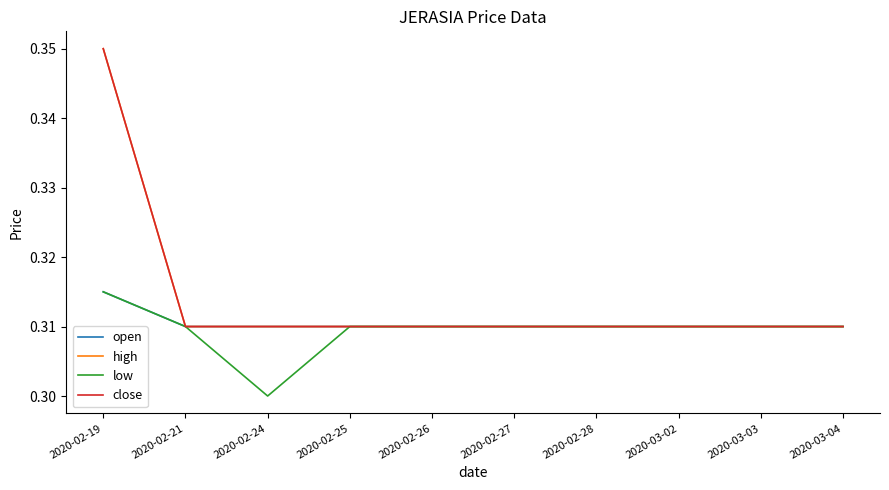

Reading left to right, list all the values displayed in this chart.

open: 2020-02-19=0.3	2020-02-21=0.3	2020-02-24=0.3	2020-02-25=0.3	2020-02-26=0.3	2020-02-27=0.3	2020-02-28=0.3	2020-03-02=0.3	2020-03-03=0.3	2020-03-04=0.3
high: 2020-02-19=0.3	2020-02-21=0.3	2020-02-24=0.3	2020-02-25=0.3	2020-02-26=0.3	2020-02-27=0.3	2020-02-28=0.3	2020-03-02=0.3	2020-03-03=0.3	2020-03-04=0.3
low: 2020-02-19=0.3	2020-02-21=0.3	2020-02-24=0.3	2020-02-25=0.3	2020-02-26=0.3	2020-02-27=0.3	2020-02-28=0.3	2020-03-02=0.3	2020-03-03=0.3	2020-03-04=0.3
close: 2020-02-19=0.3	2020-02-21=0.3	2020-02-24=0.3	2020-02-25=0.3	2020-02-26=0.3	2020-02-27=0.3	2020-02-28=0.3	2020-03-02=0.3	2020-03-03=0.3	2020-03-04=0.3